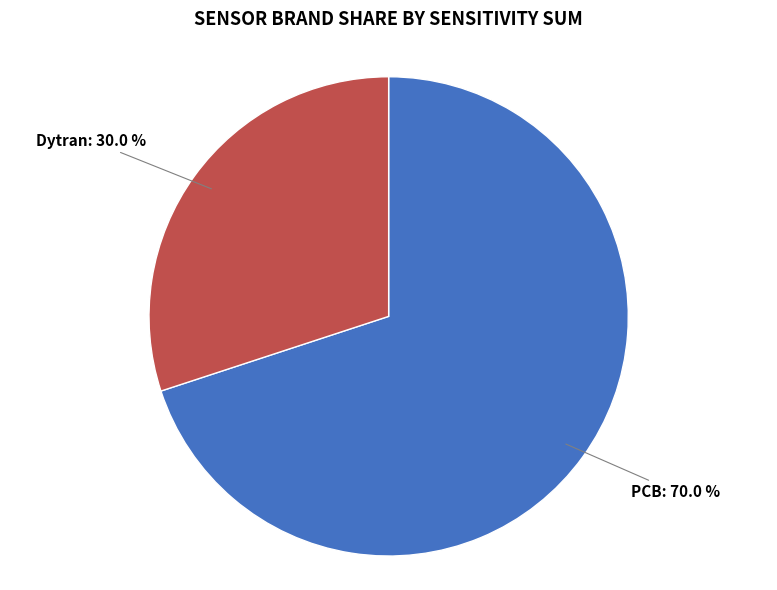

Is there a majority slice in this chart?

Yes